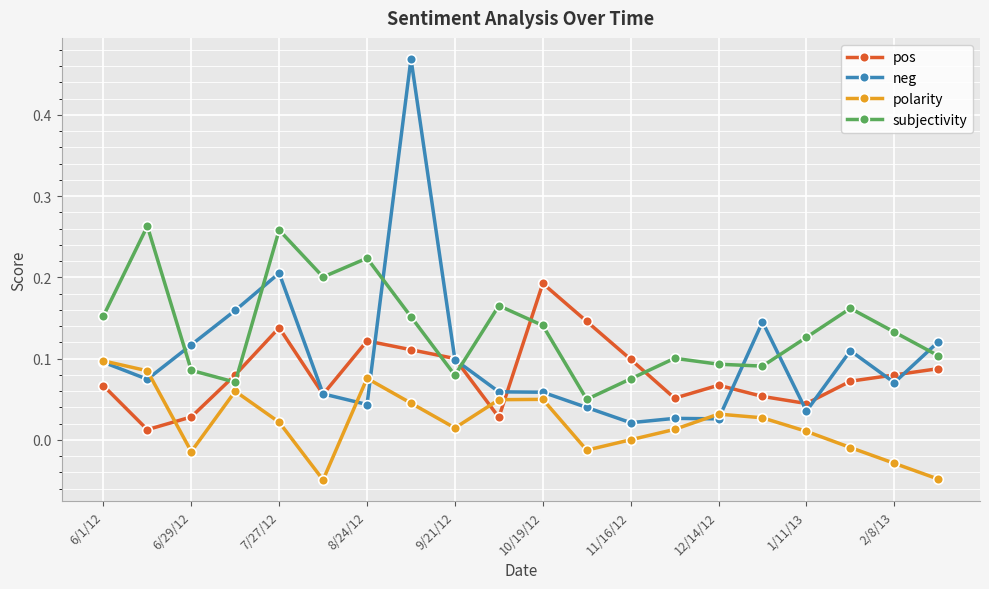

How many interior local peaks does the neg series have?

5